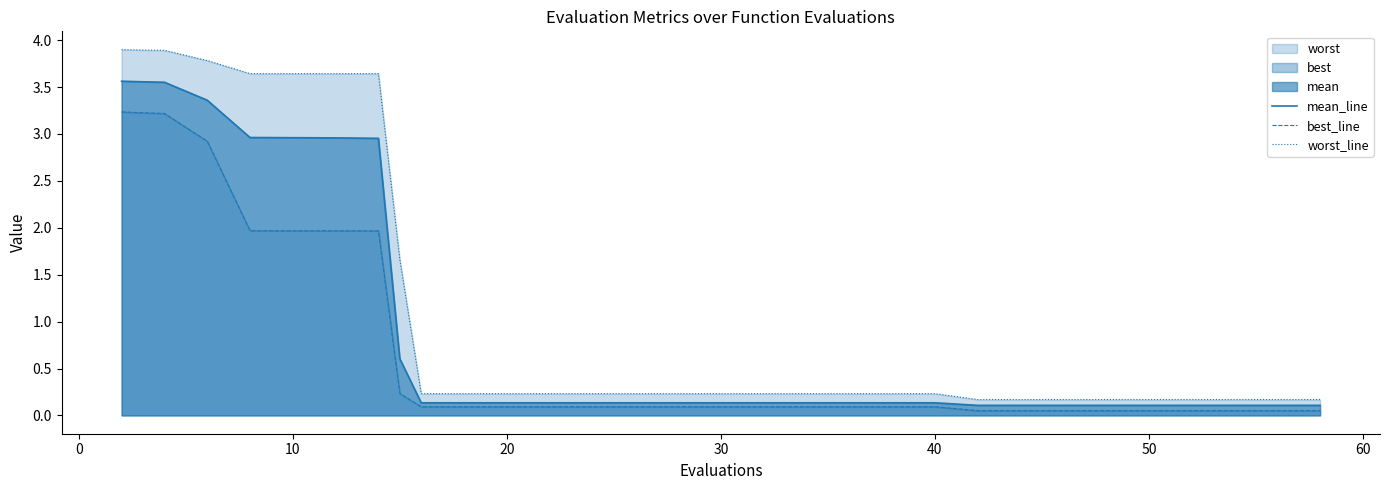

The mean_line series shows 0.1 at 40. True or false?

True